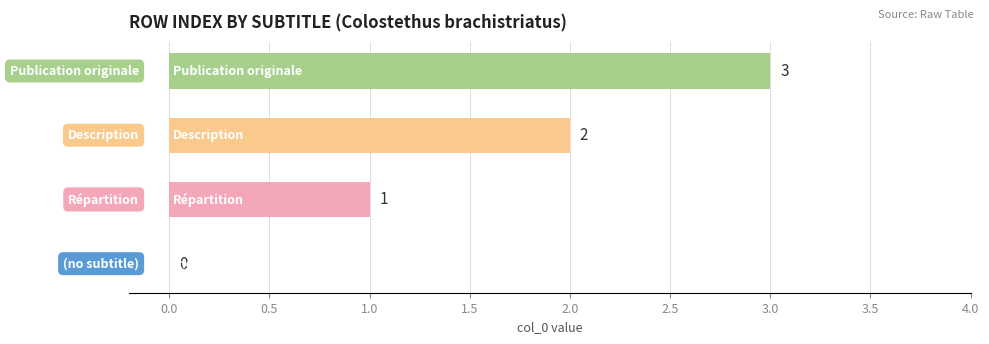

What is the sum of all values?

6